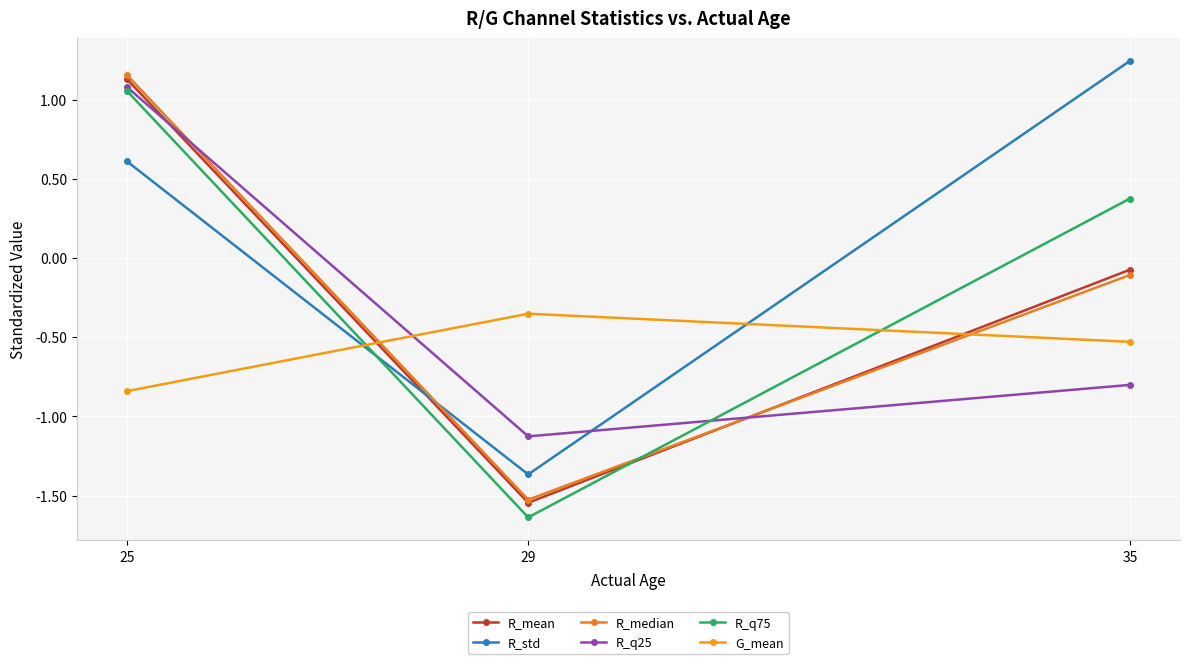

The value of R_median at 25 is 1.2. True or false?

True